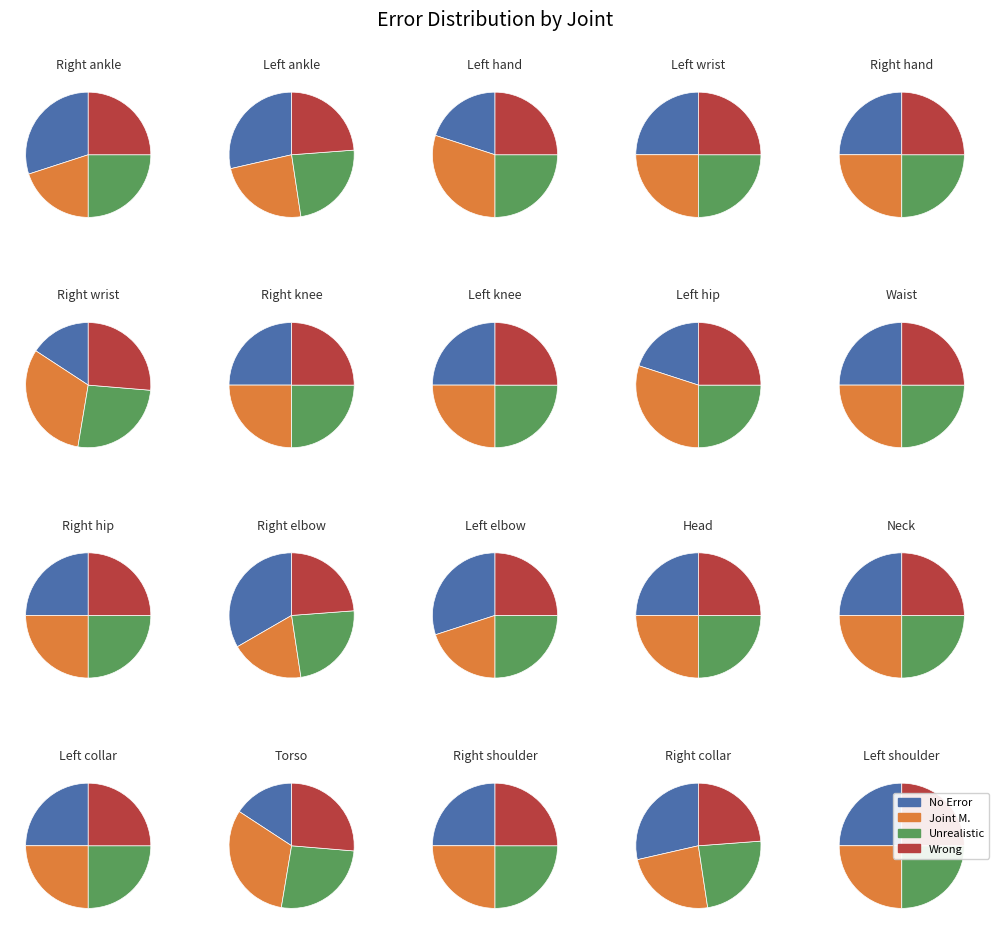

Does 9441 represent more than half of the total?

No